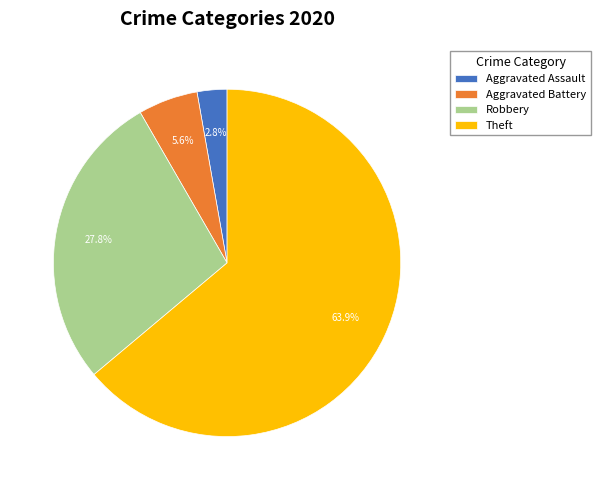

Is the sum of Aggravated Assault and Robbery greater than half?

No